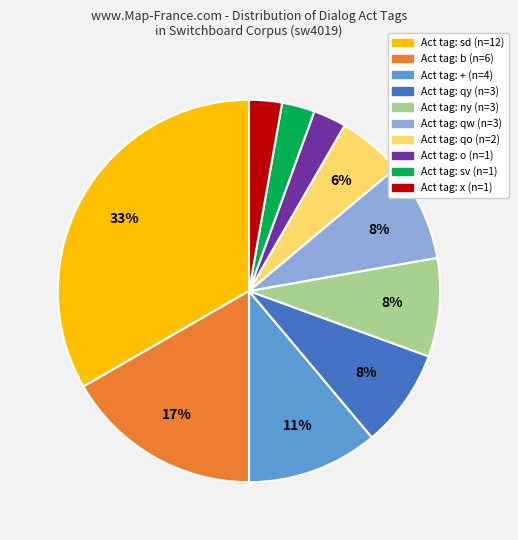

To the nearest percent, what is the average slice percentage?

10%